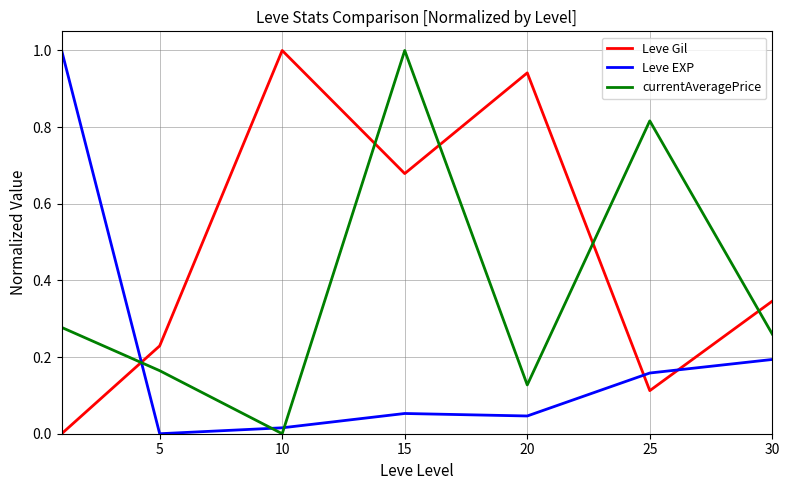

After their last crossing, which series has the higher values: Leve Gil or Leve EXP?

Leve Gil